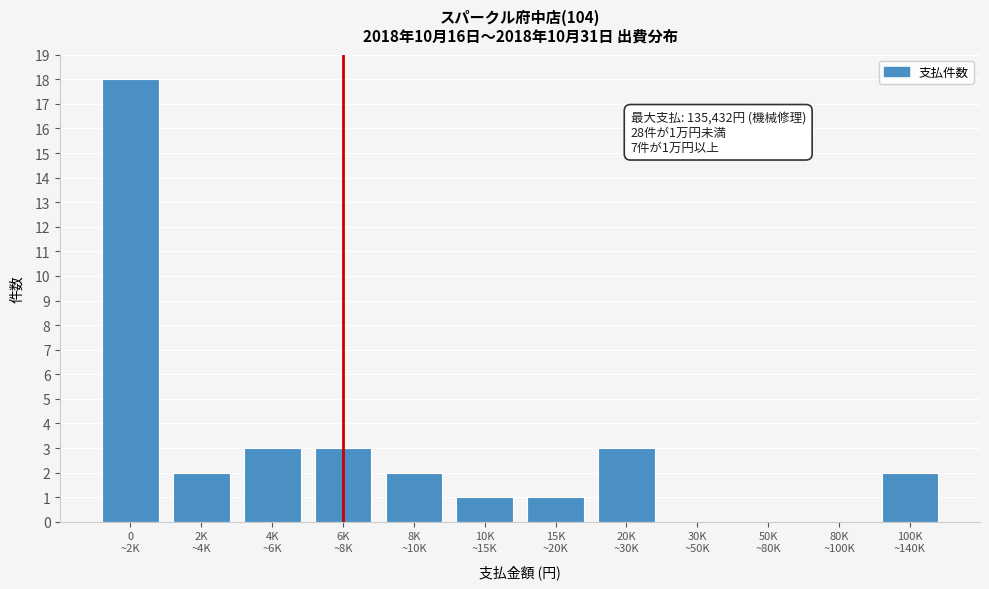

What is the greatest value displayed?

18